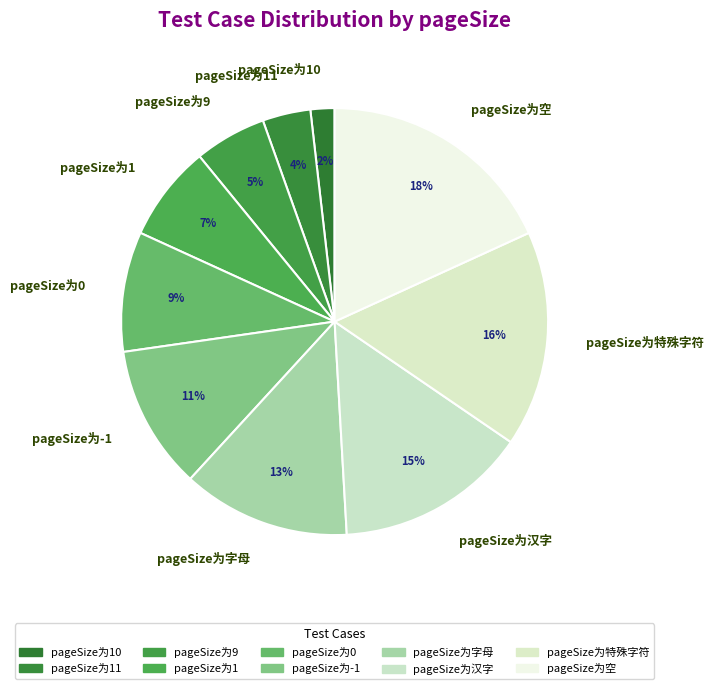

What percentage is the pageSize为-1 slice, to the nearest percent?

11%